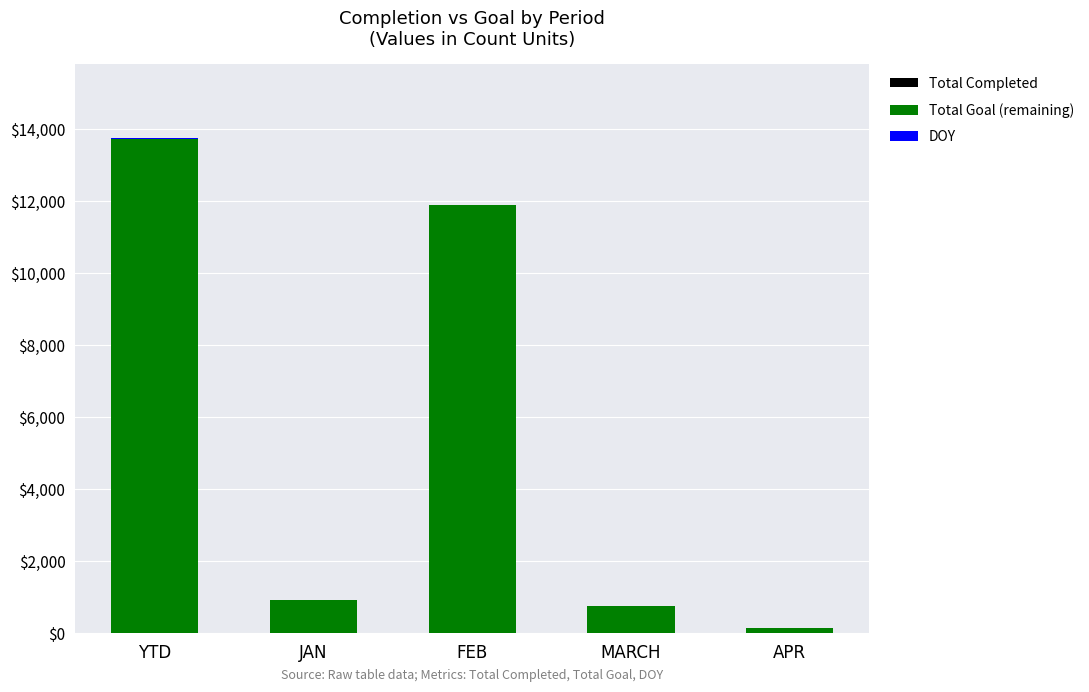

At which category is the sum across all series the highest?

YTD